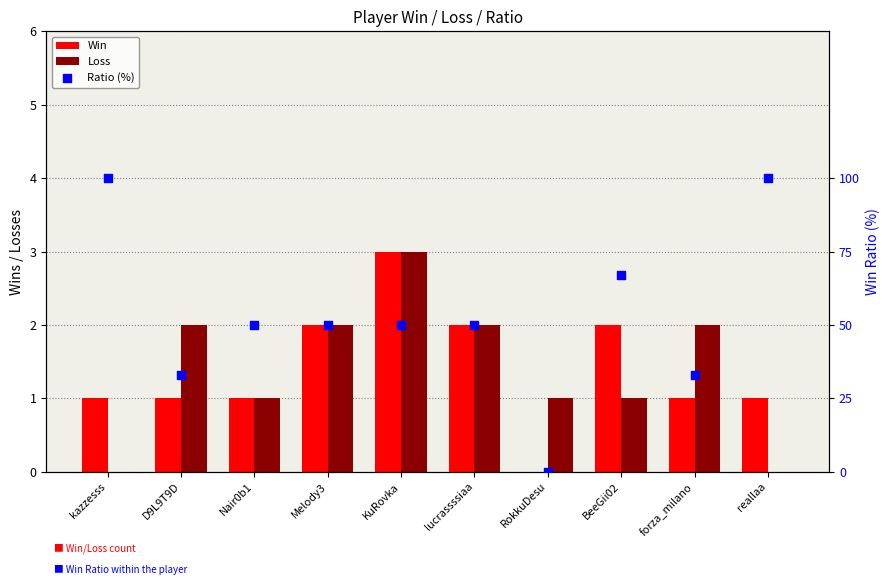

Which series contains the lowest Y value?

Win